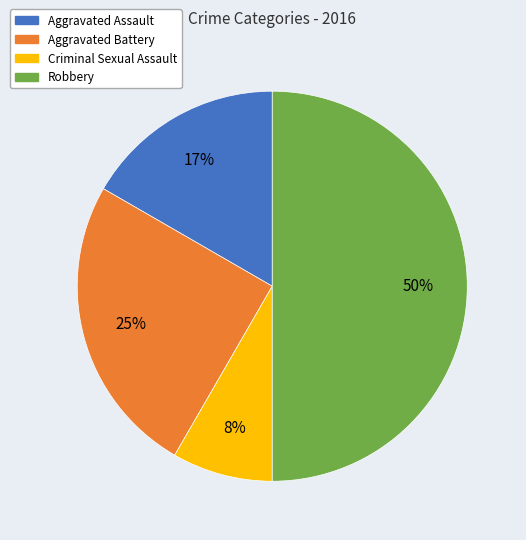

Which has a higher value, Aggravated Battery or Criminal Sexual Assault?

Aggravated Battery